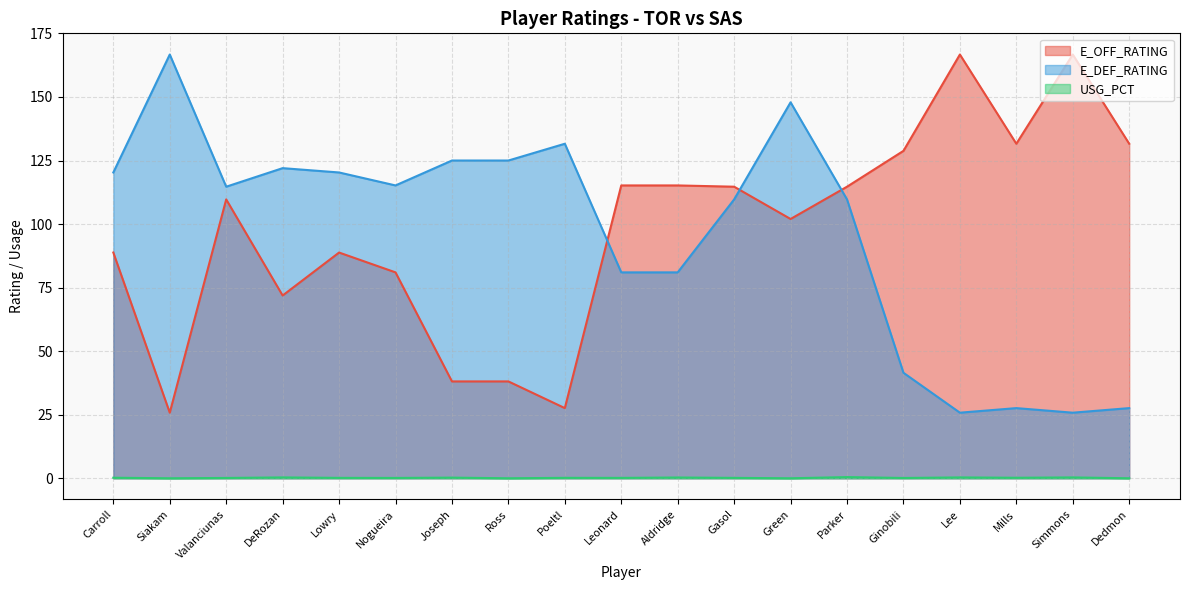

Count the number of categories in the chart.

19